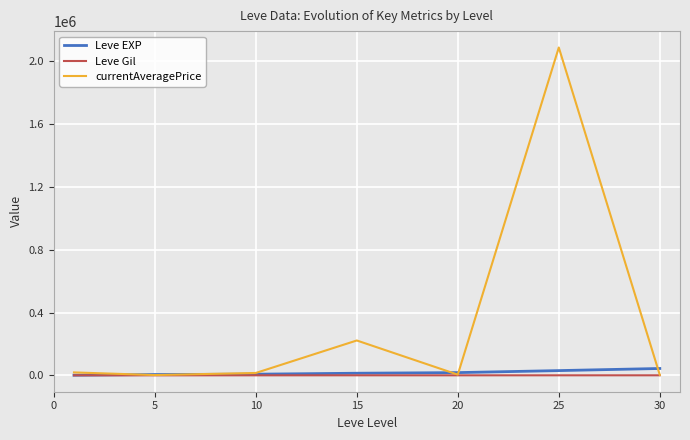

Which series has the largest total across all categories?

currentAveragePrice